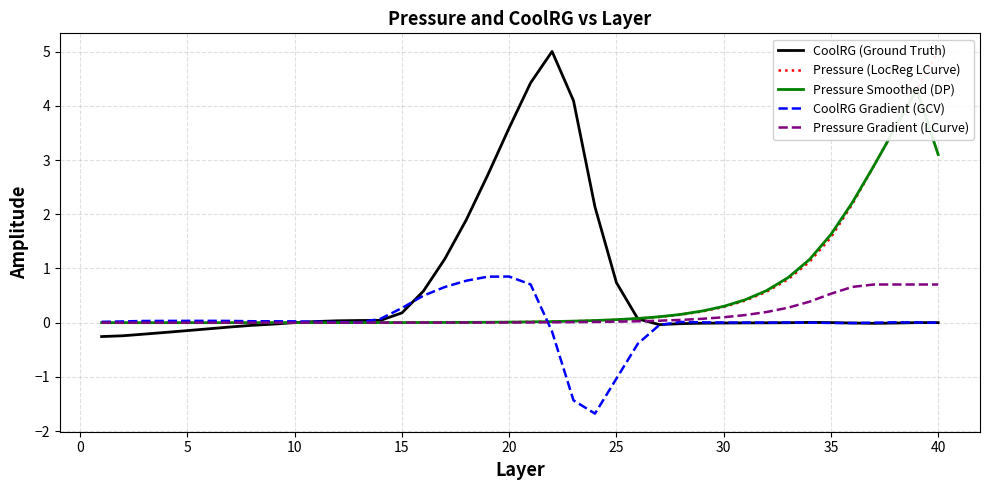

At how many categories does at least one series exceed 4?

5